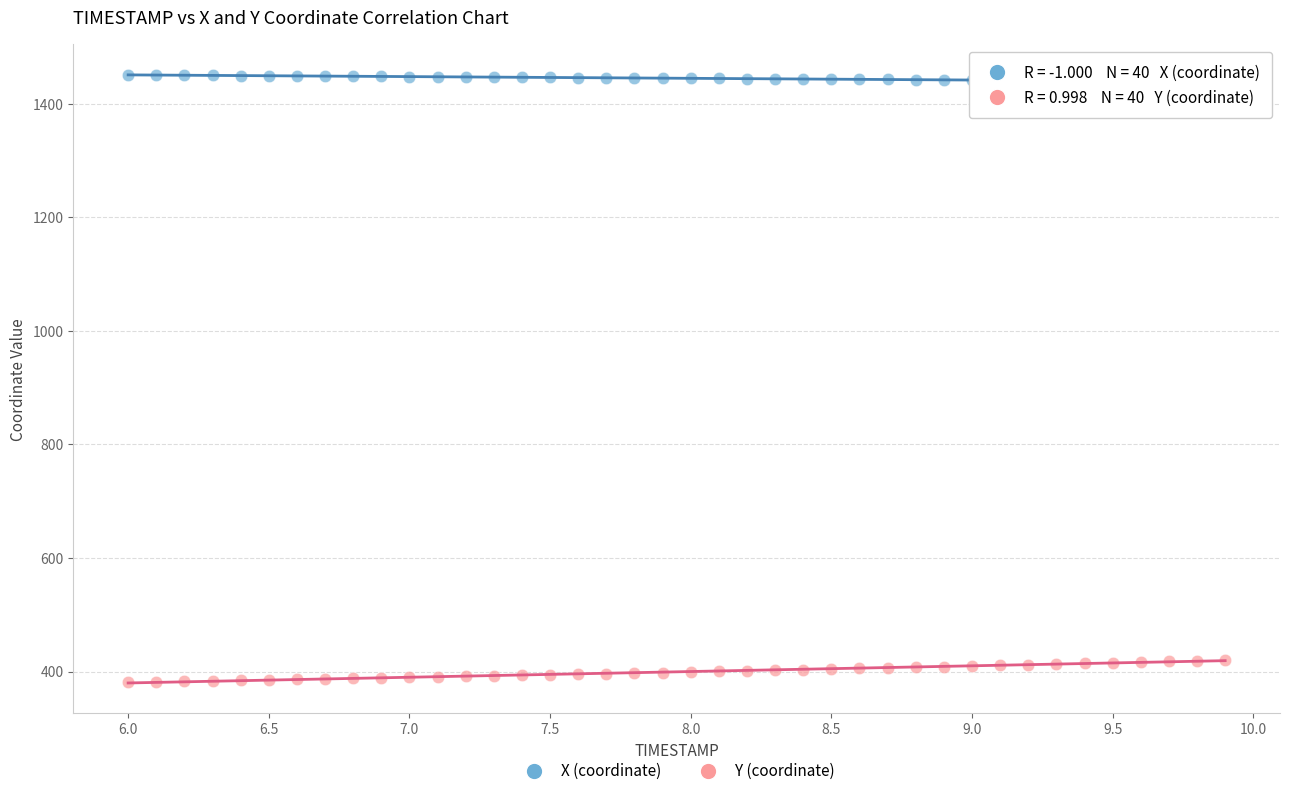

Which series reaches the maximum Y coordinate?

X (coordinate)